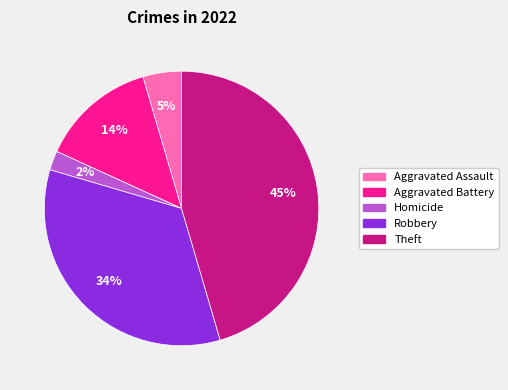

How many segments does this pie chart have?

5